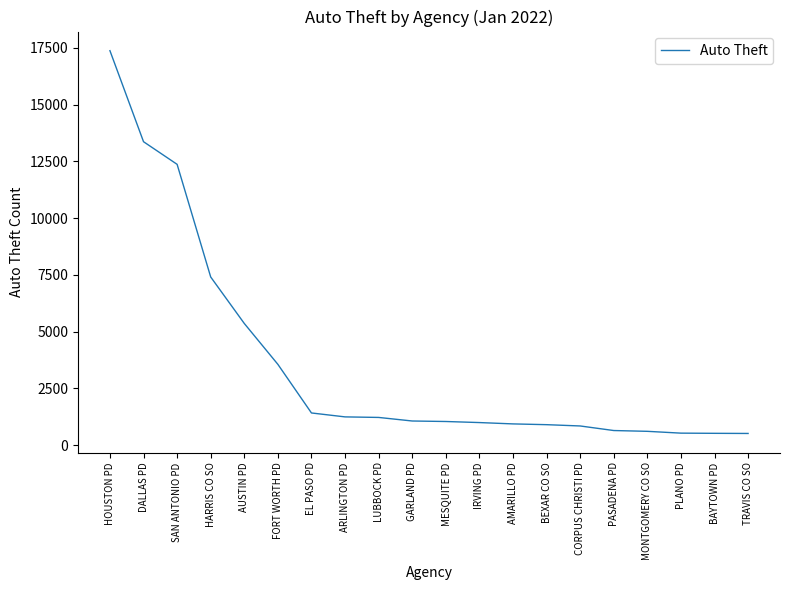

The chart shows a value of 839 at CORPUS CHRISTI PD. True or false?

True